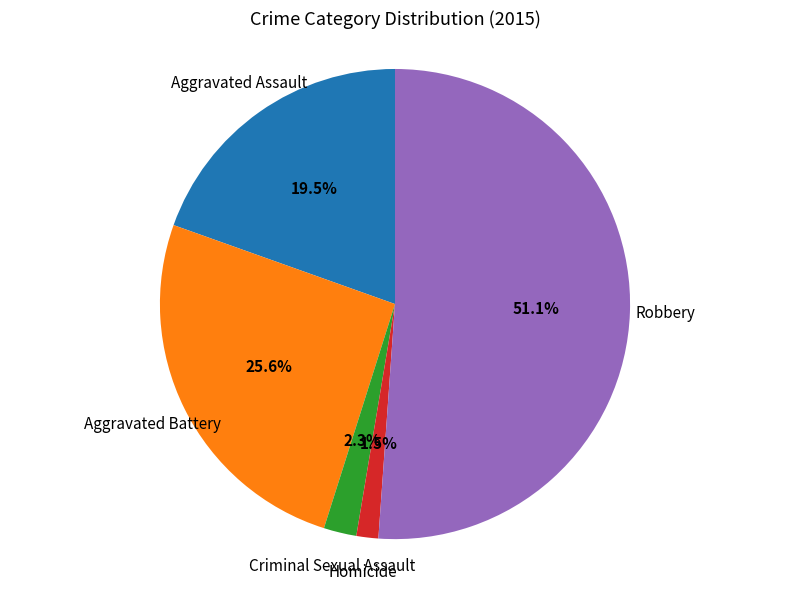

Does any single category account for the majority?

Yes